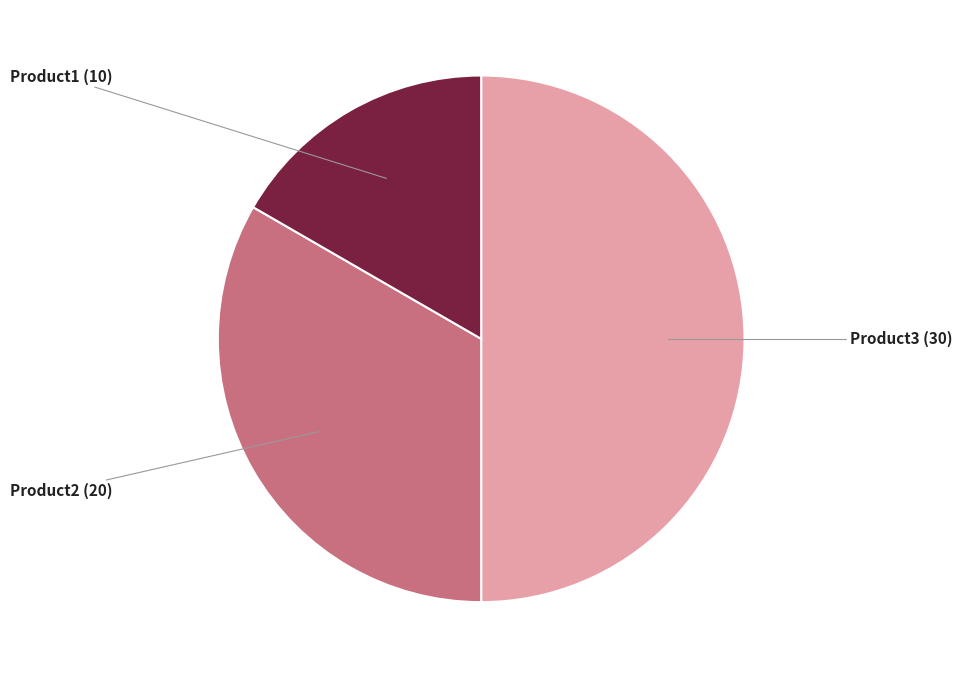

Which slice is the largest?

Product3